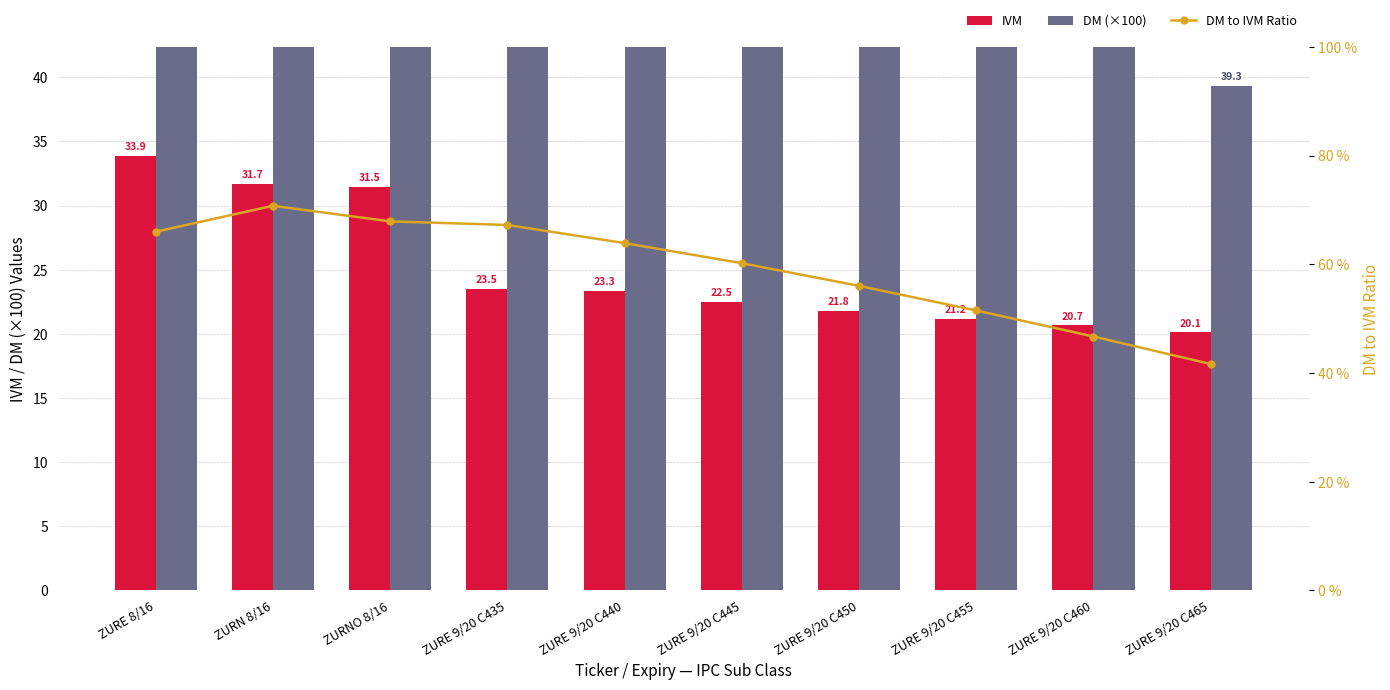

Reading left to right, transcribe all the data shown in this chart.

IVM: ZURE 8/16=33.9	ZURN 8/16=31.7	ZURNO 8/16=31.5	ZURE 9/20 C435=23.5	ZURE 9/20 C440=23.3	ZURE 9/20 C445=22.5	ZURE 9/20 C450=21.8	ZURE 9/20 C455=21.2	ZURE 9/20 C460=20.7	ZURE 9/20 C465=20.1
DM (×100): ZURE 8/16=70.0	ZURN 8/16=73.0	ZURNO 8/16=72.3	ZURE 9/20 C435=71.0	ZURE 9/20 C440=66.4	ZURE 9/20 C445=61.8	ZURE 9/20 C450=56.6	ZURE 9/20 C455=51.1	ZURE 9/20 C460=45.3	ZURE 9/20 C465=39.3
DM to IVM Ratio: ZURE 8/16=66.0	ZURN 8/16=70.8	ZURNO 8/16=67.9	ZURE 9/20 C435=67.2	ZURE 9/20 C440=63.9	ZURE 9/20 C445=60.2	ZURE 9/20 C450=56.0	ZURE 9/20 C455=51.5	ZURE 9/20 C460=46.7	ZURE 9/20 C465=41.6